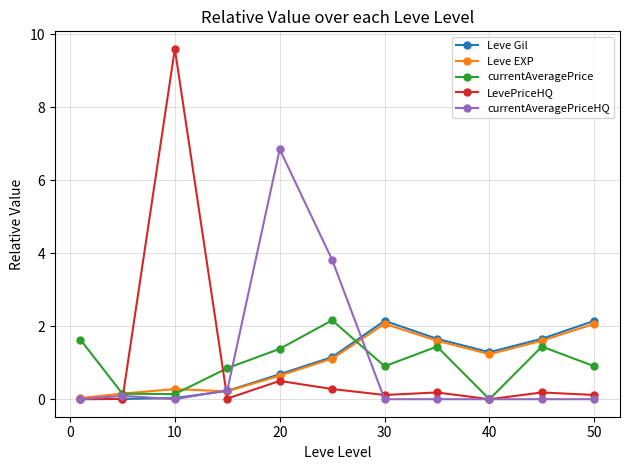

True or false: Leve Gil and currentAveragePrice intersect in this chart.

True